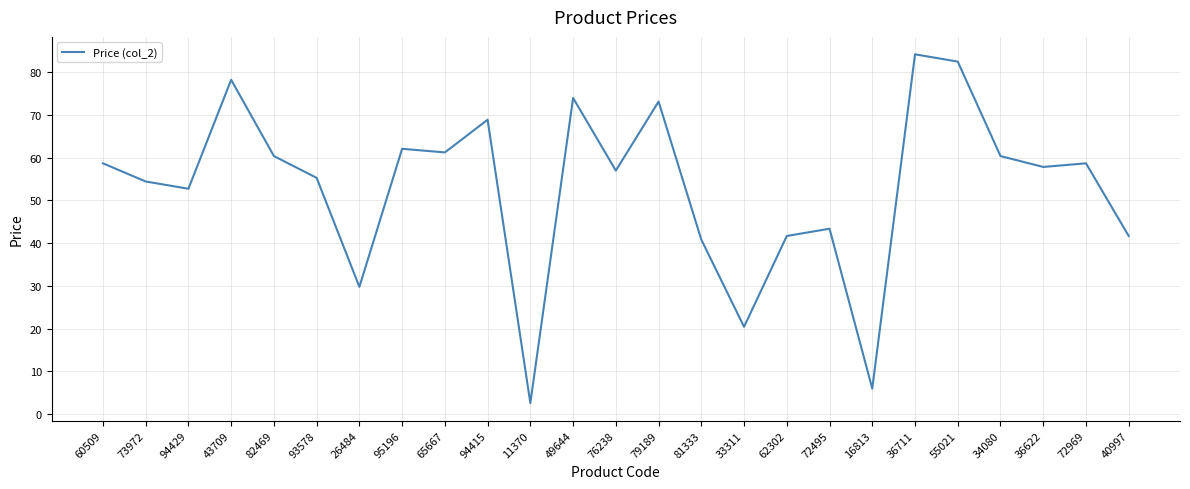

What is the change in value from 82469 to 62302?

-18.7